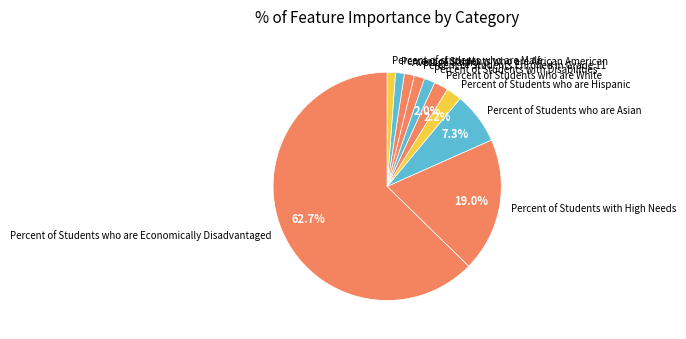

To the nearest percent, what is the combined percentage of Percent of Students who are White and Percent of students who are Male?

3%